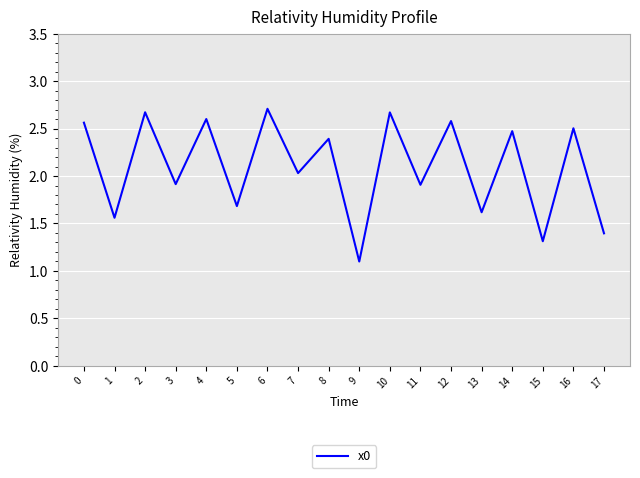

What is the difference between the values at 13 and 2?

1.1